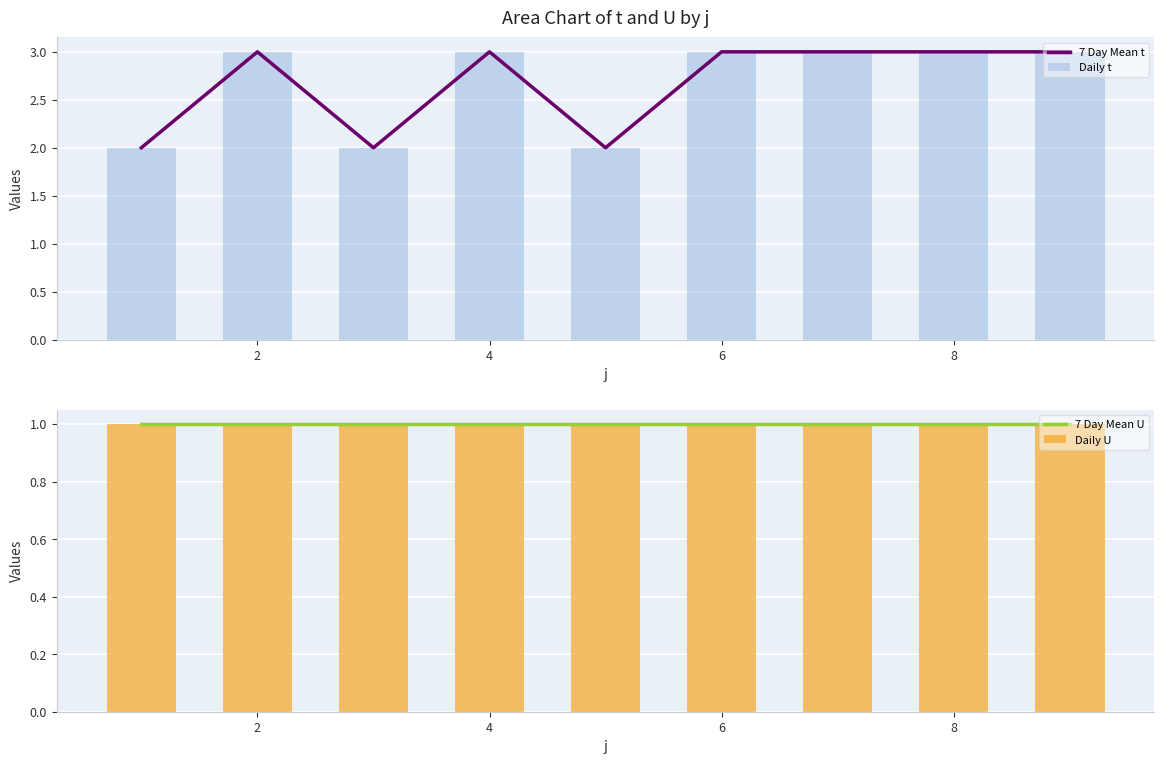

The 7 Day Mean t series shows 3 at 6. True or false?

True